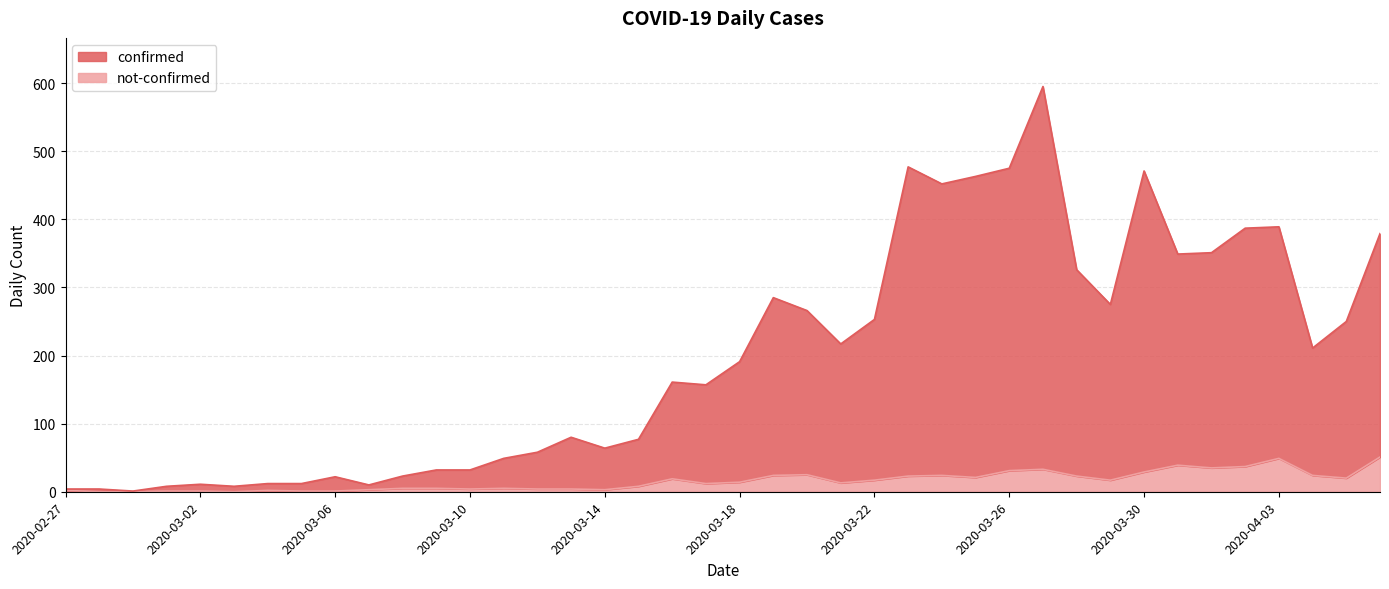

True or false: confirmed and not-confirmed intersect in this chart.

False